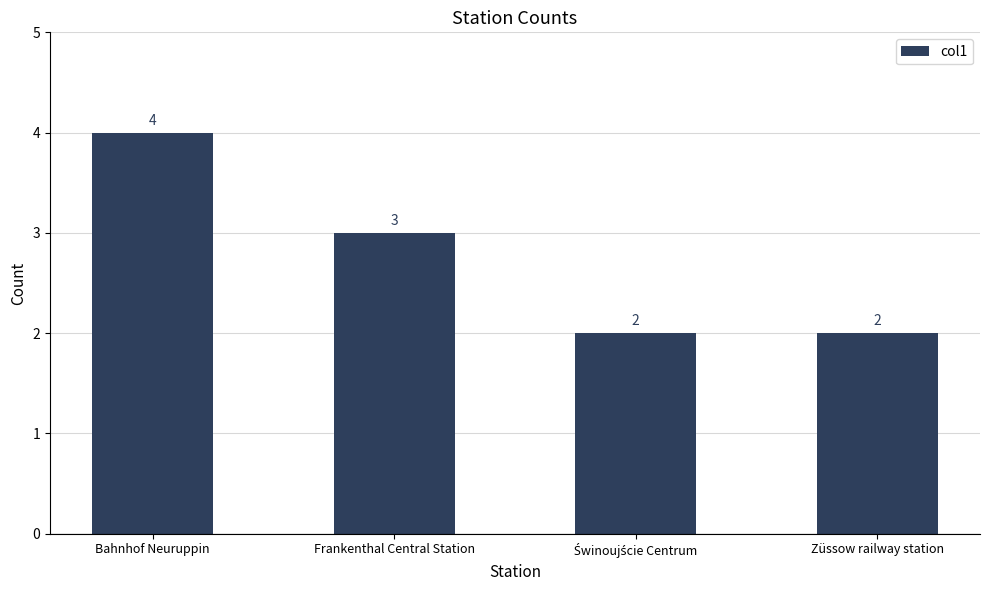

What is the ratio of the value at Züssow railway station to the value at Bahnhof Neuruppin?

0.5